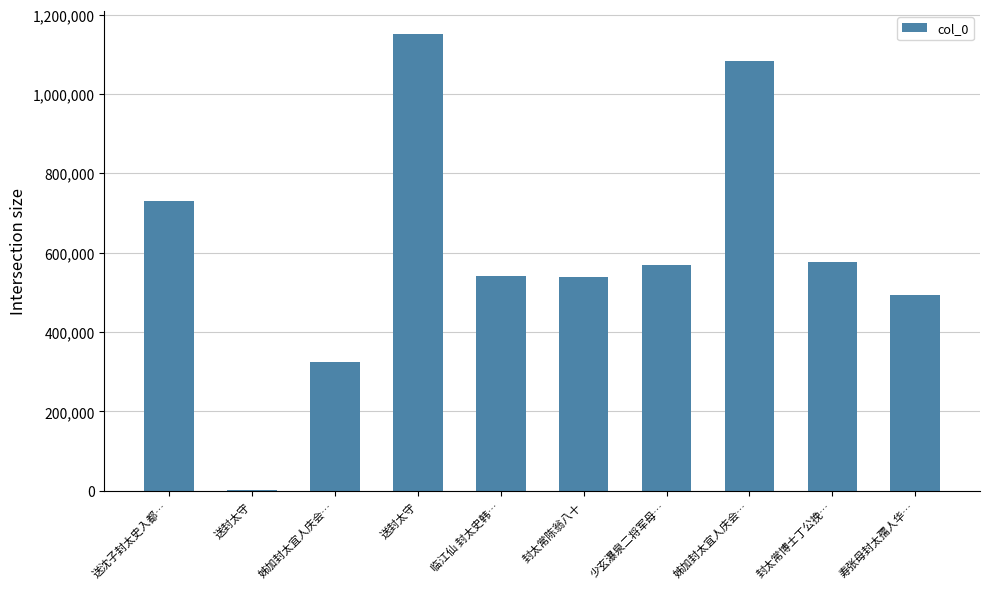

The chart shows a value of 1084080 at 姊加封太宜人庆会…. True or false?

True